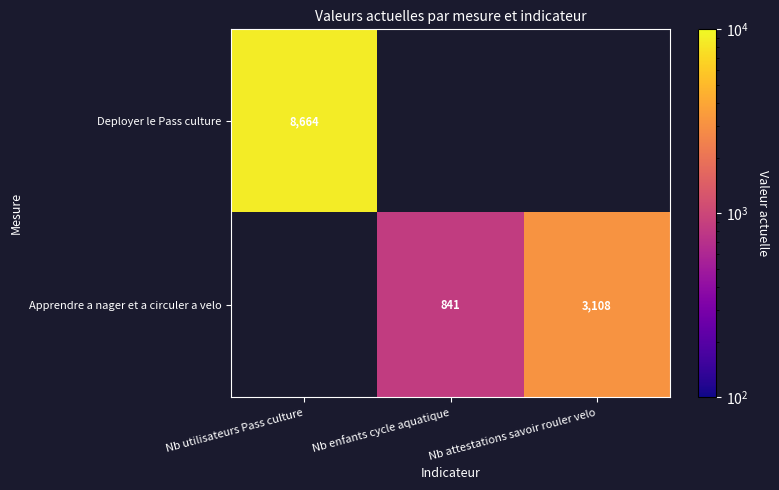

Is it true that Deployer le Pass culture equals 8664 at Nb utilisateurs Pass culture?

True